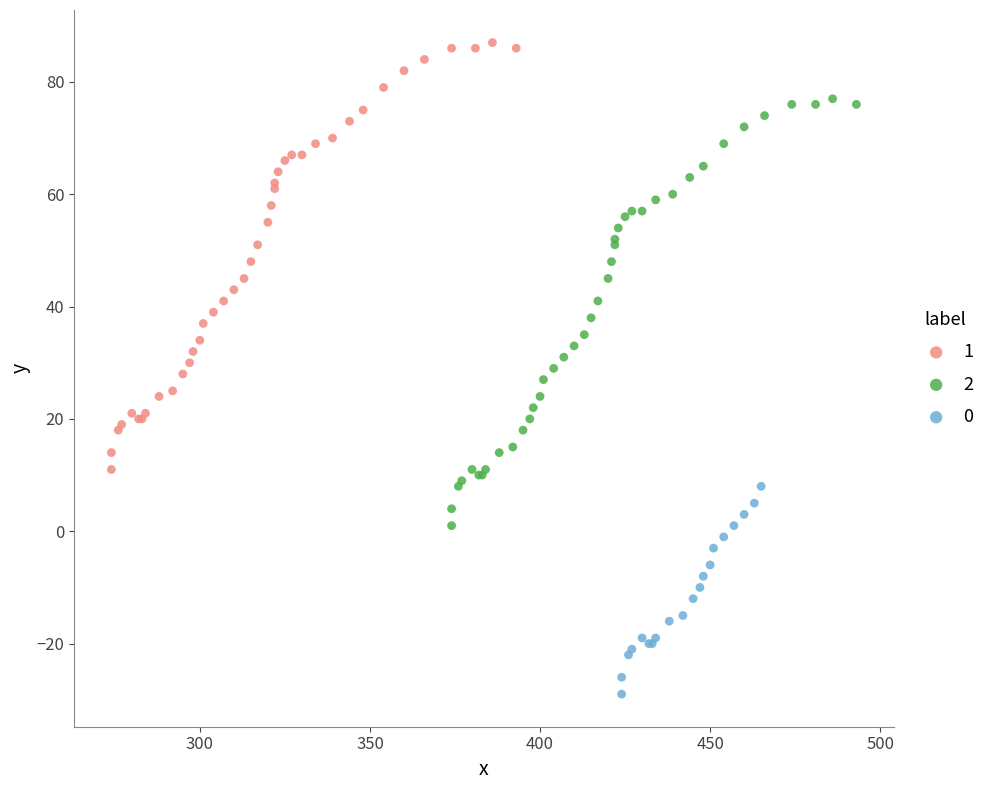

What are all the series names shown in the legend?

1, 2, 0